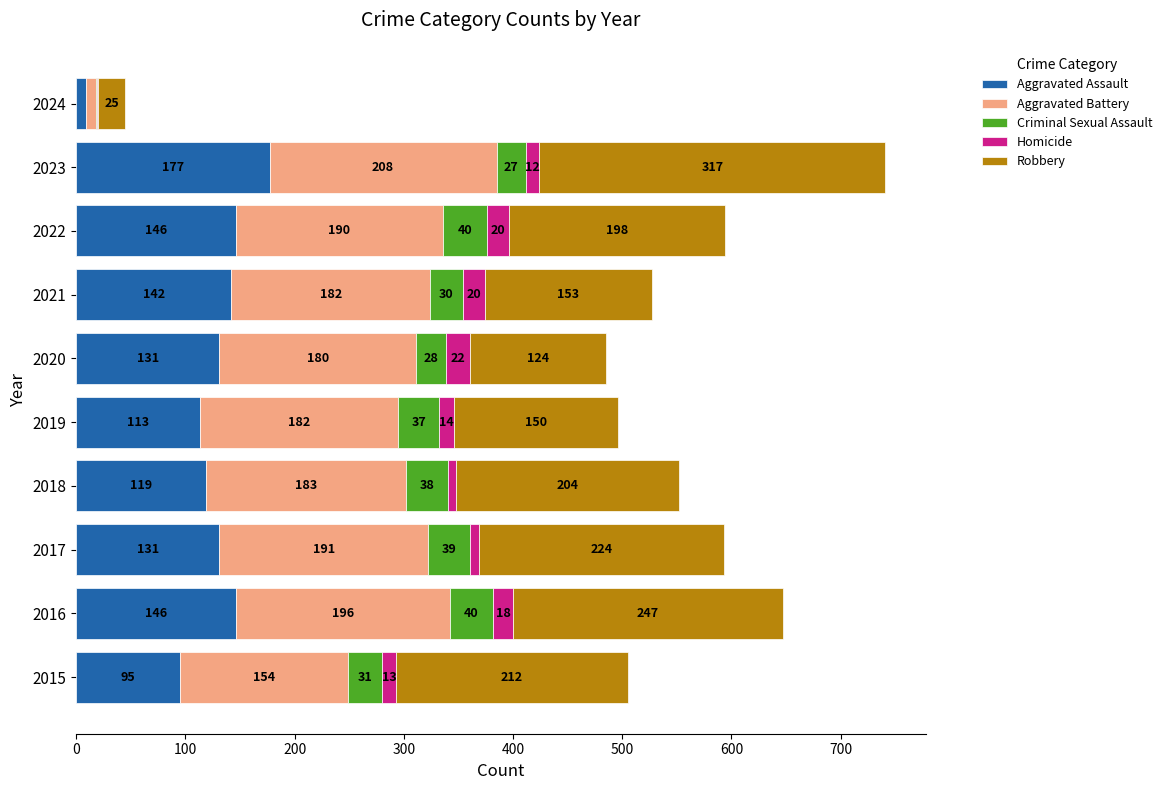

What is the maximum value for Aggravated Assault?

177